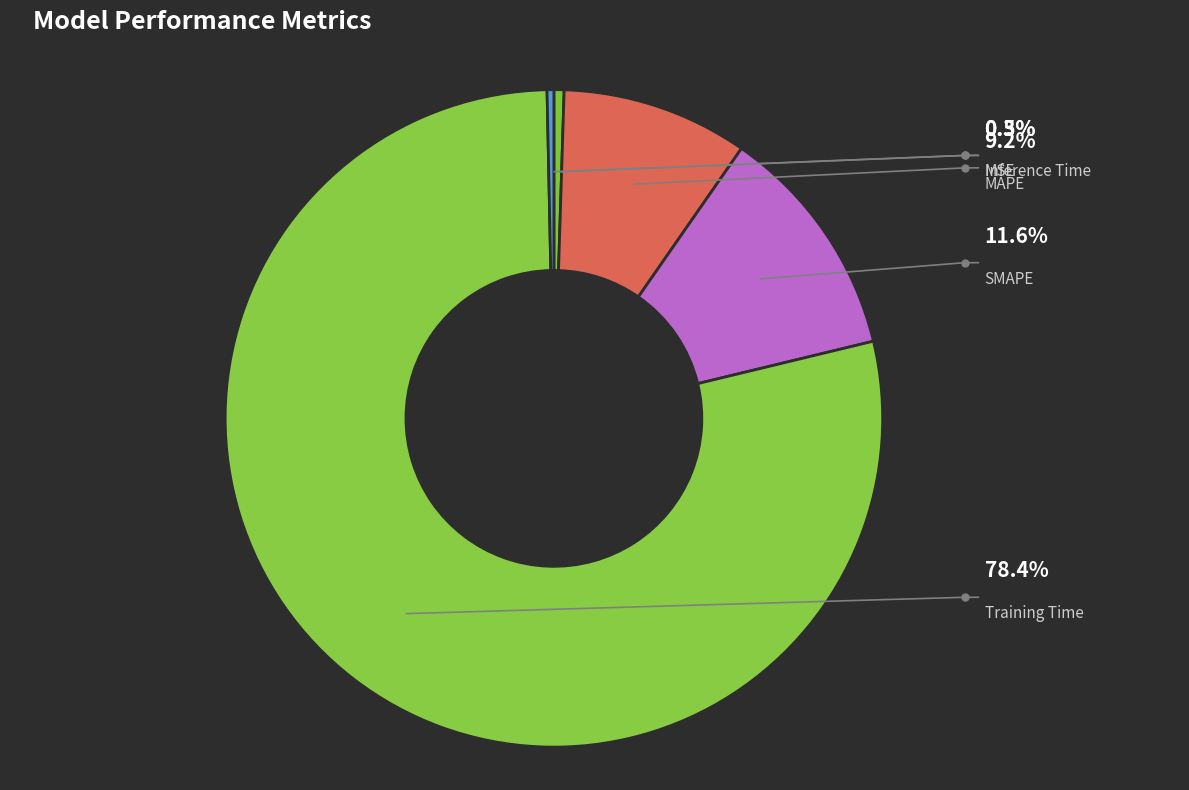

Count the number of slices in the pie.

5